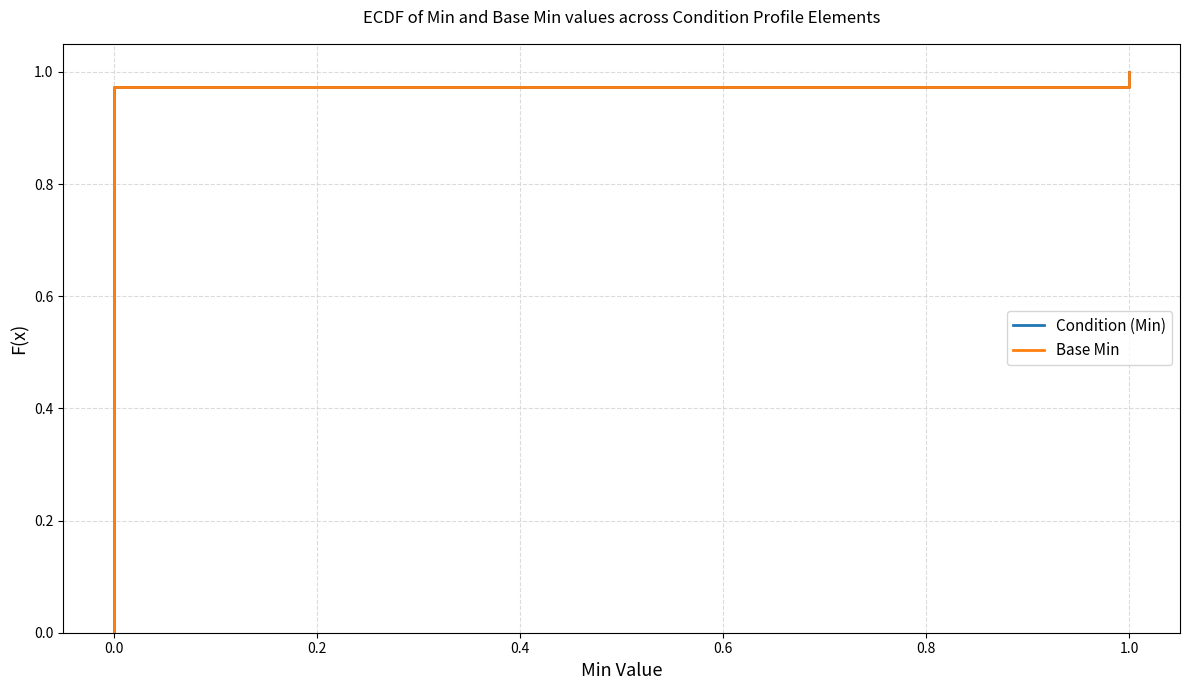

True or false: Base Min has more than 1 interior local peaks.

False